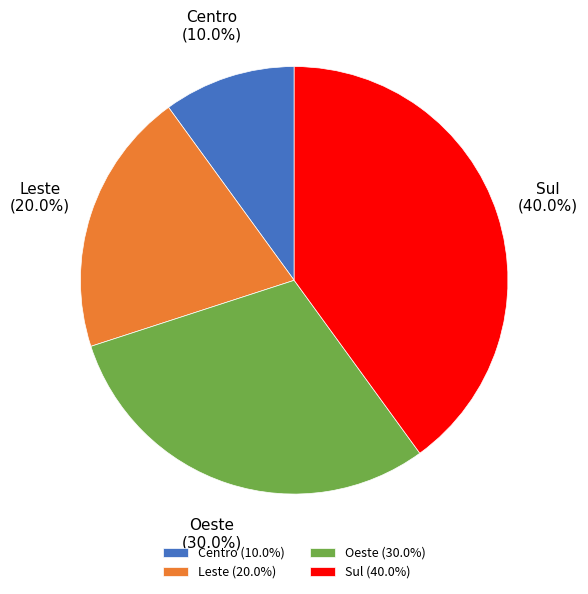

What percentage do Sul and Centro together represent?

50.0%